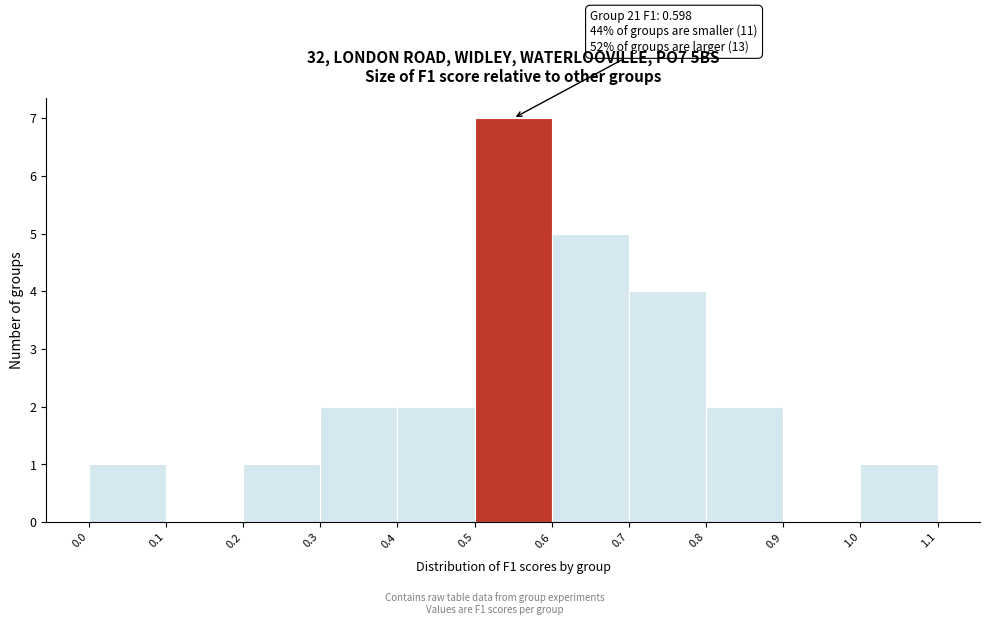

Over which range of the x-axis is the bar tallest?

0.5 to 0.6